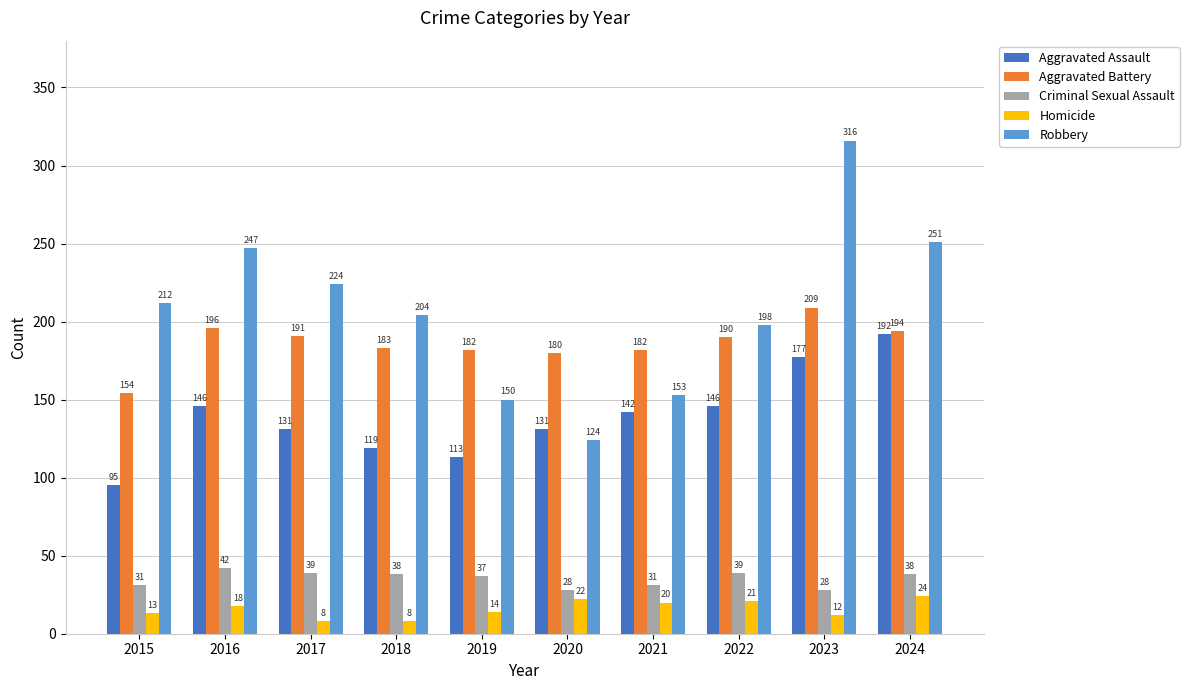

What is the total value across all series at 2018?

552